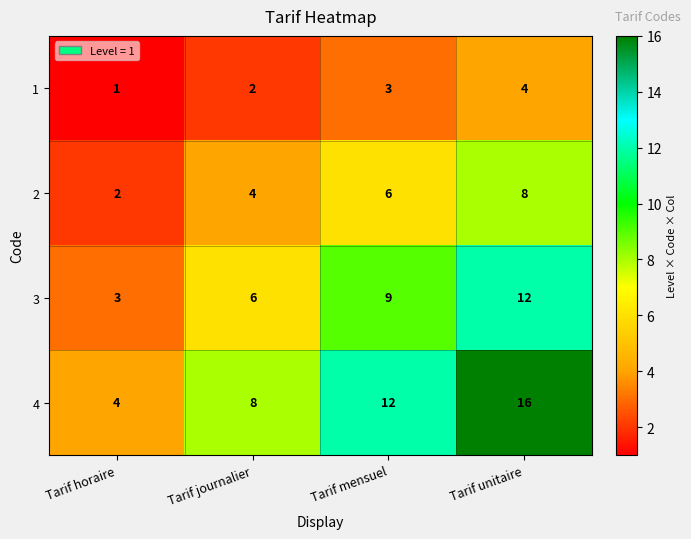

Between Tarif journalier and Tarif unitaire, which series saw the biggest shift?

4